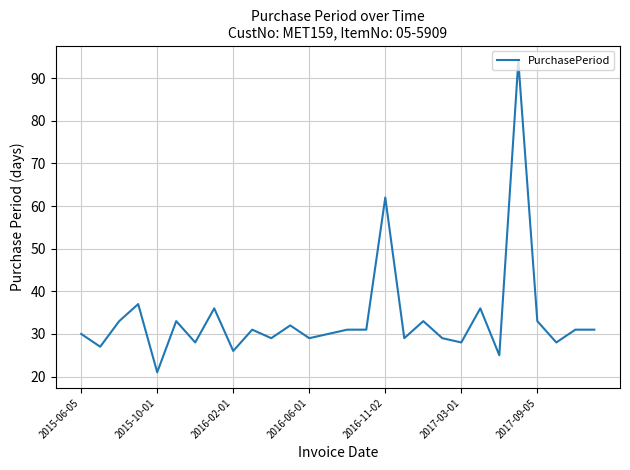

What is the difference between the second highest and minimum values?

41